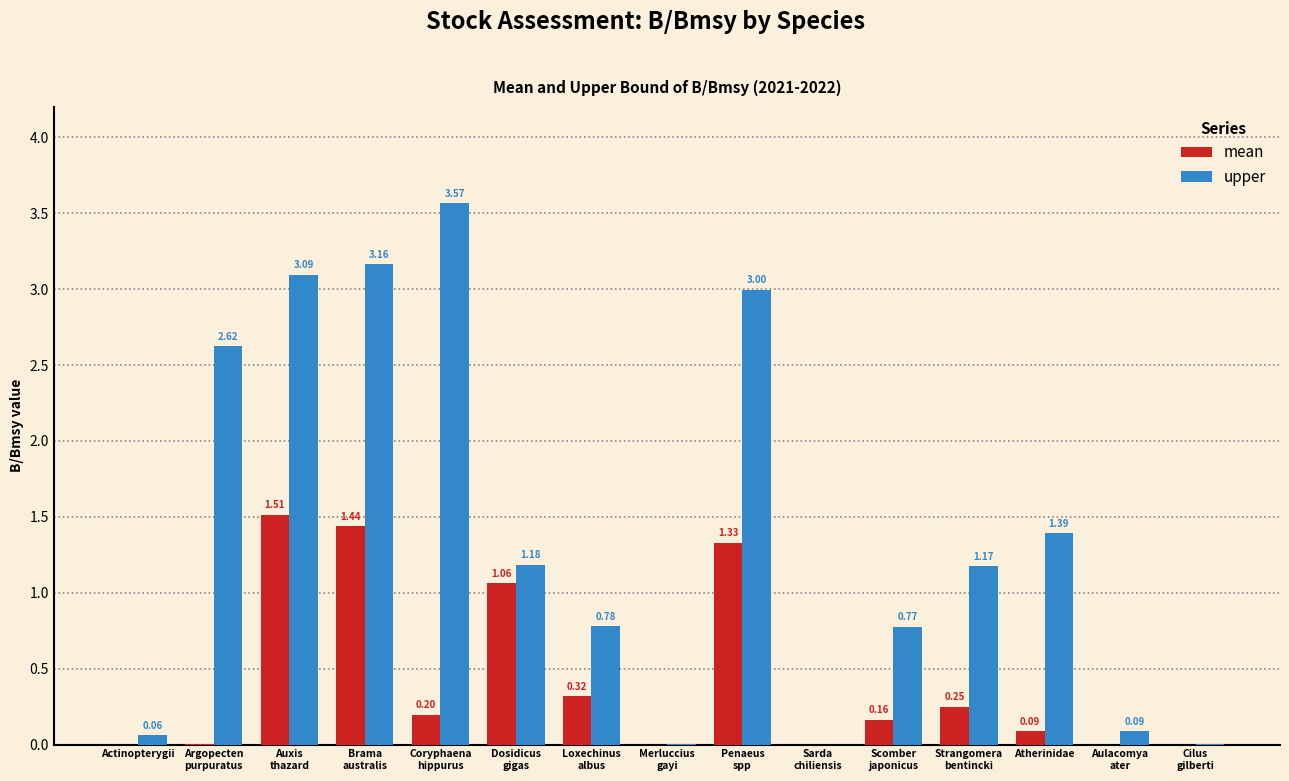

Which series has the largest total across all categories?

upper